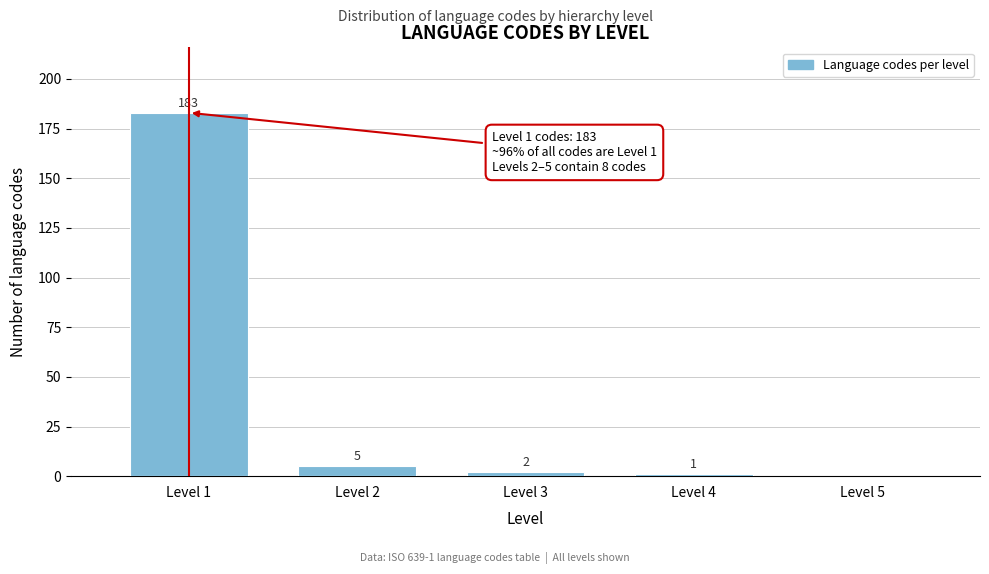

Reading left to right, what are all the values shown in this chart?

Level 1=183	Level 2=5	Level 3=2	Level 4=1	Level 5=0